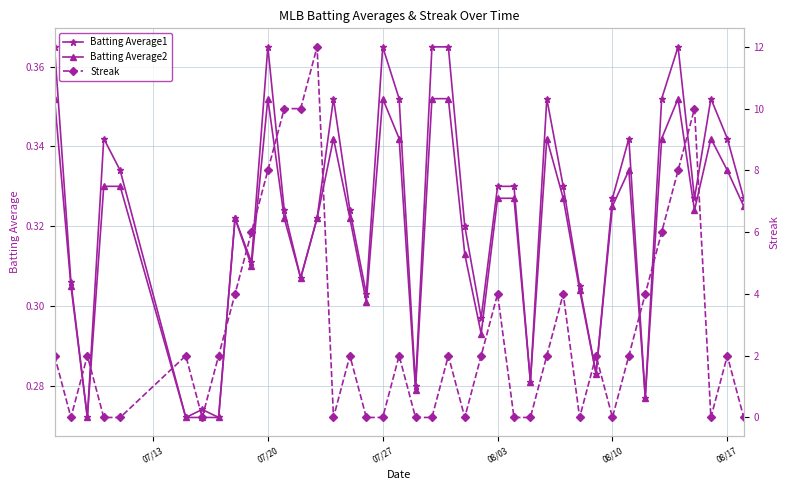

Rank the series by their maximum value, from highest to lowest.

Streak, Batting Average1, Batting Average2